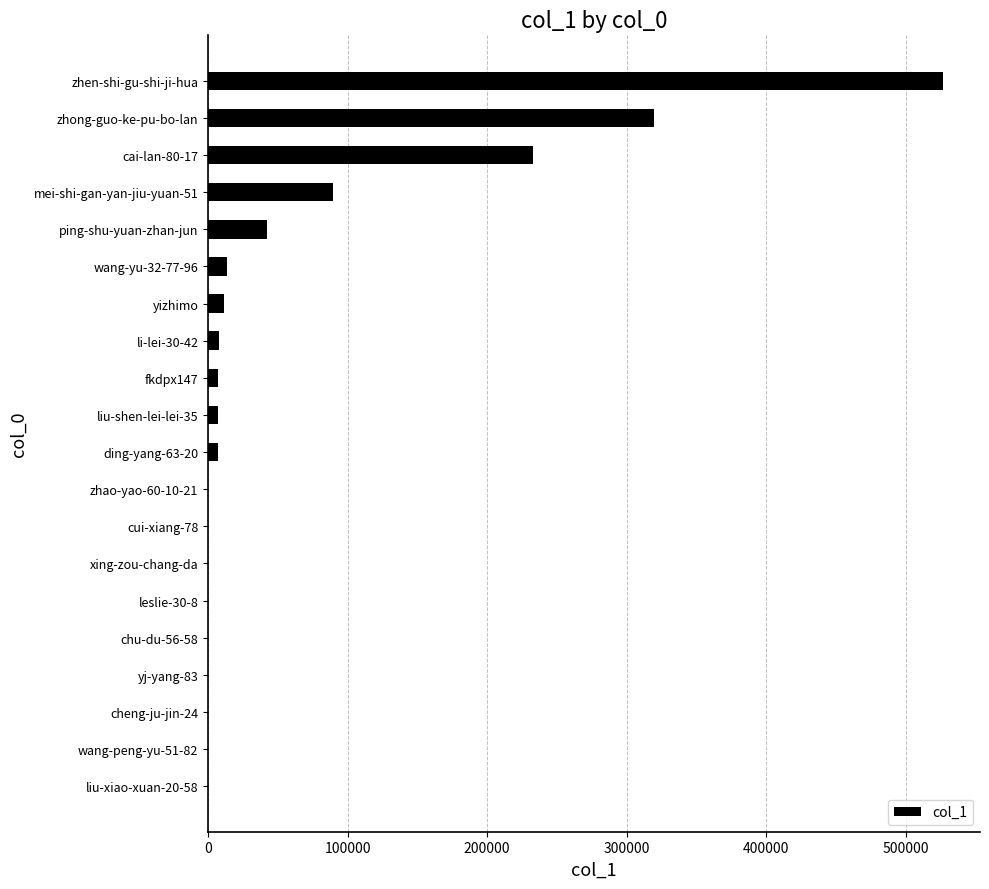

The chart shows a value of 102598 at zhong-guo-ke-pu-bo-lan. True or false?

False